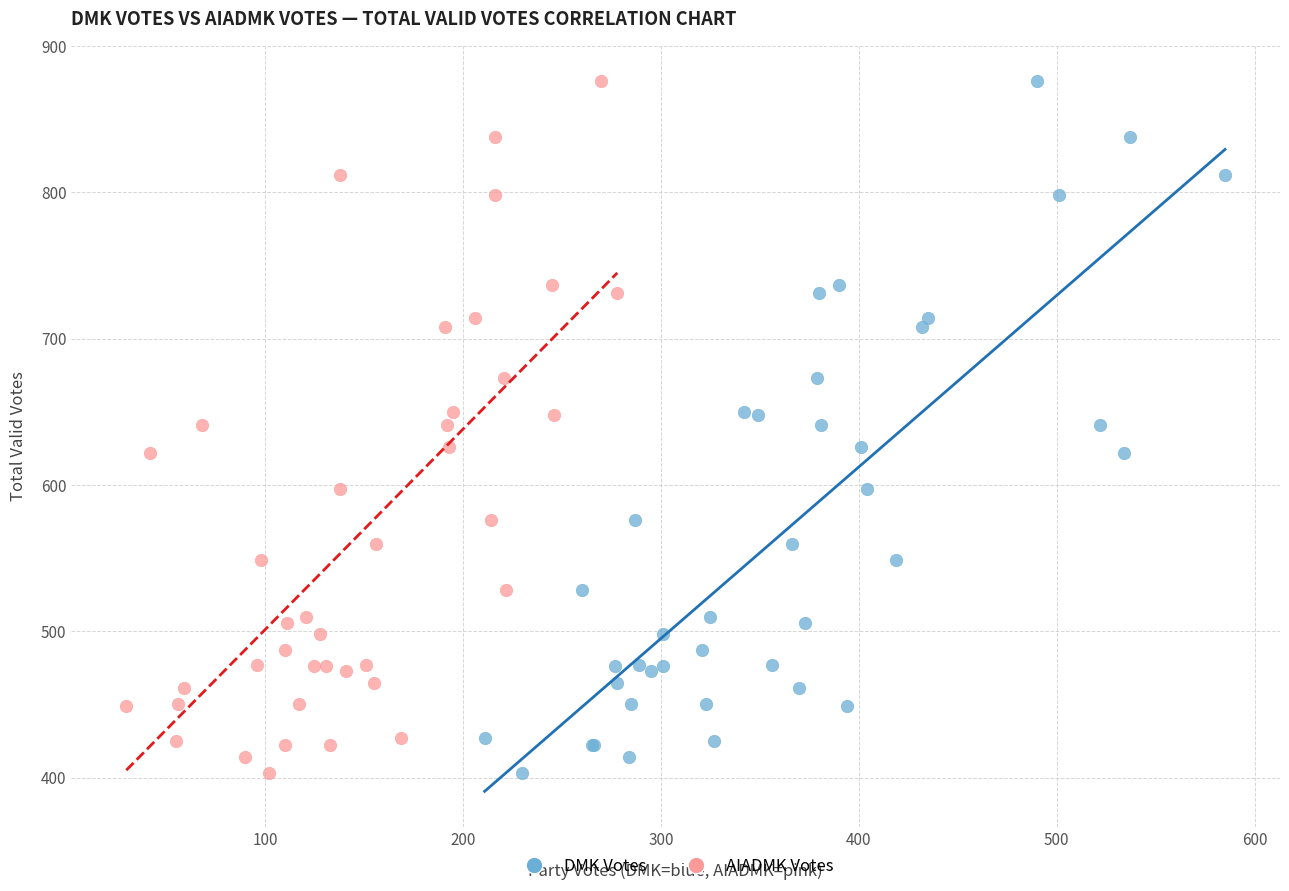

What are all the series names shown in the legend?

DMK Votes, AIADMK Votes